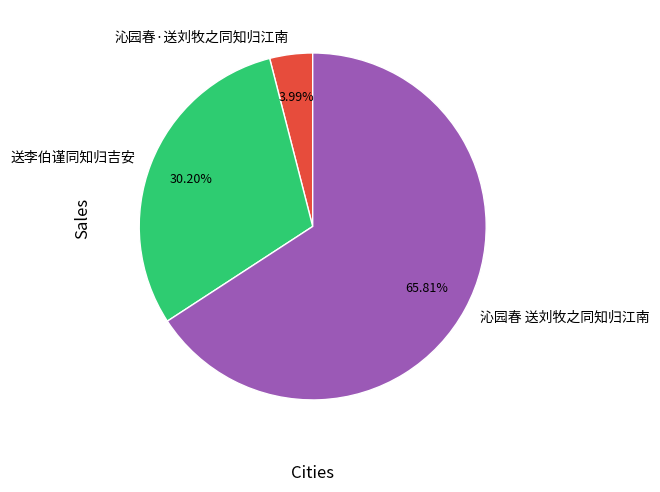

Rank the categories by value from lowest to highest.

沁园春·送刘牧之同知归江南, 送李伯谨同知归吉安, 沁园春 送刘牧之同知归江南